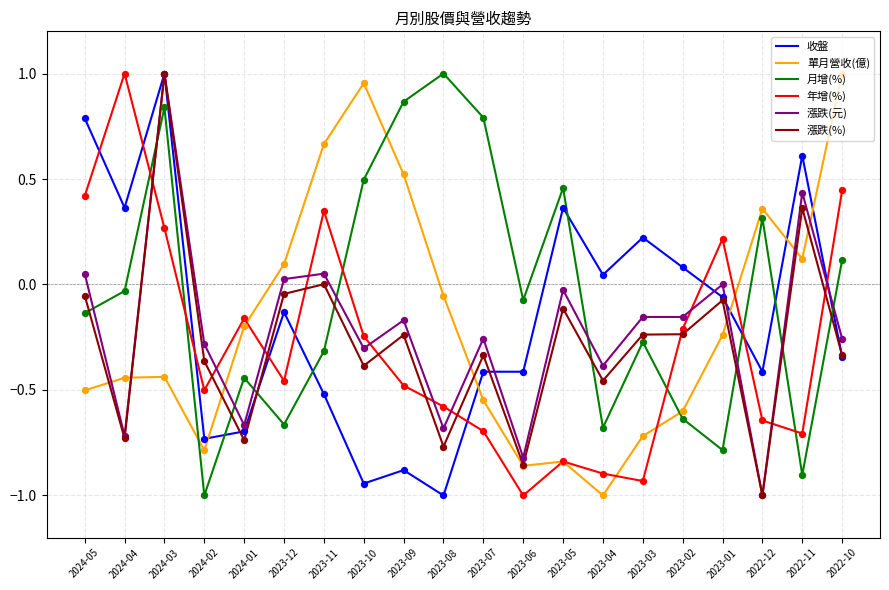

What is the difference between the highest and lowest values at 2024-01?

0.6